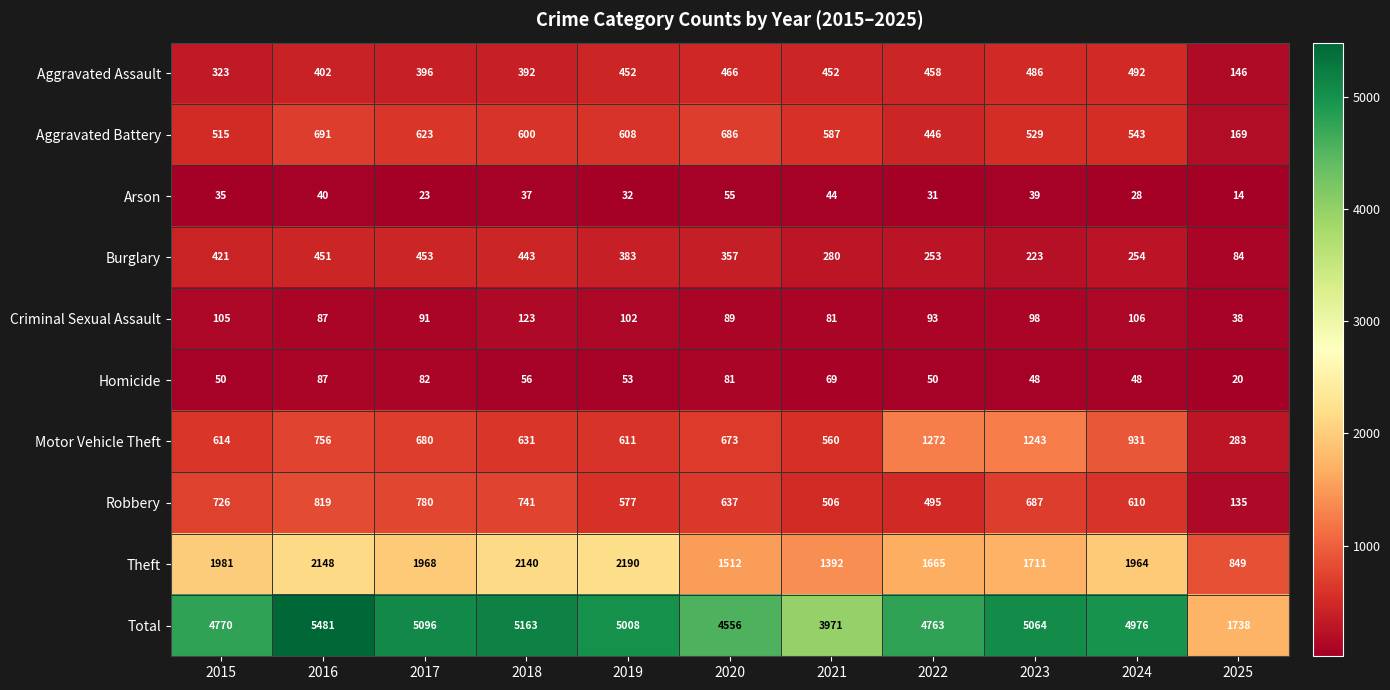

Which label corresponds to the smallest value in the chart?

2025